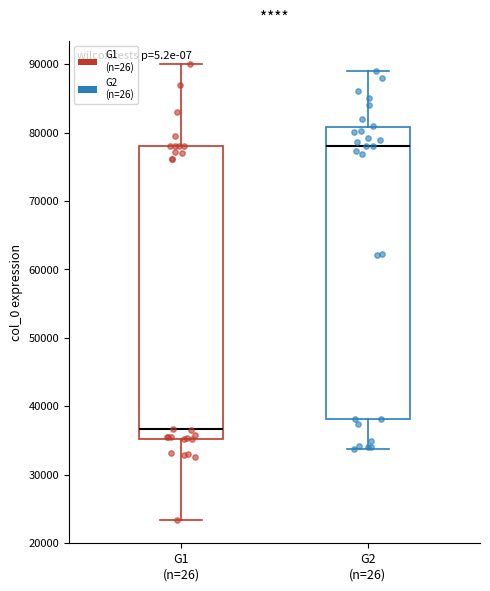

Where does the upper whisker of the box for G2 (n=26) end on the y-axis? The values are not printed on the chart, so give them approximately, as read against the axis.

89000